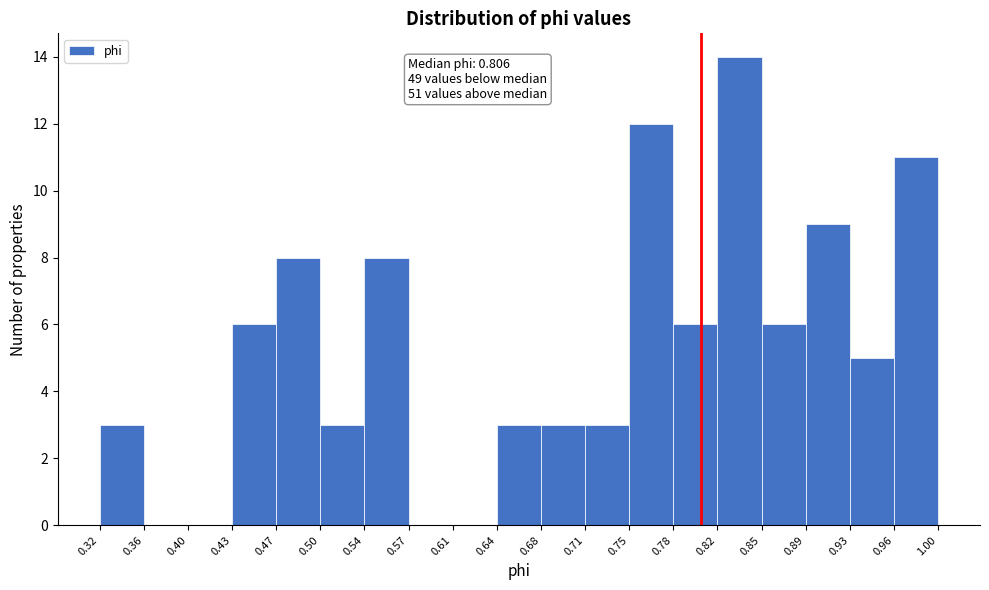

Over which range of the x-axis is the bar tallest?

0.82 to 0.85